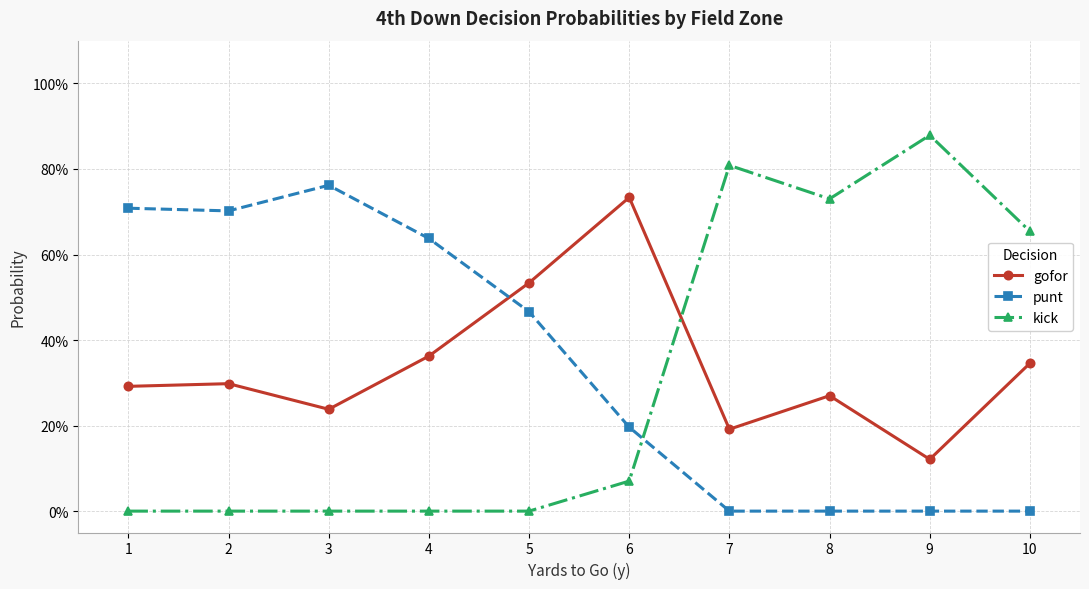

Read the kick value at 7.

0.8